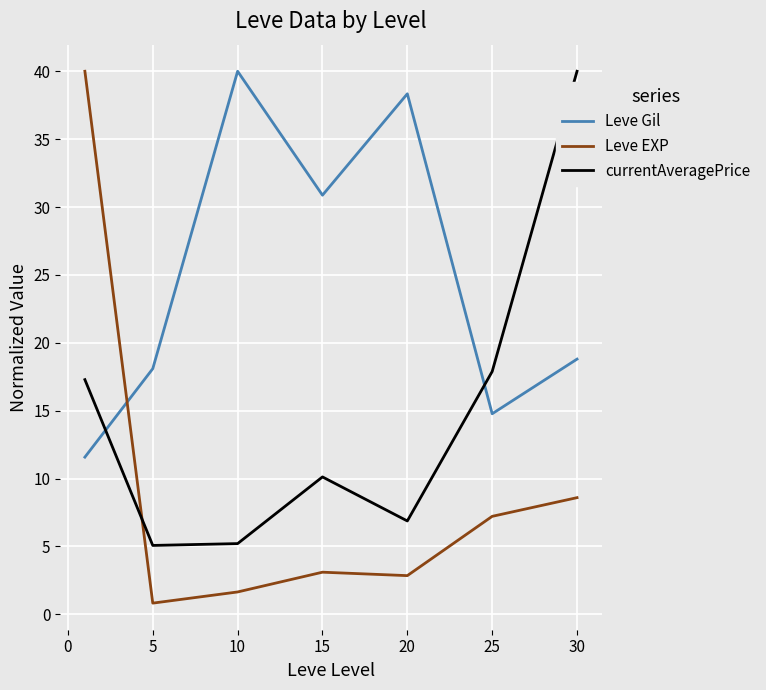

List the series in order of their overall mean, highest first.

Leve Gil, currentAveragePrice, Leve EXP